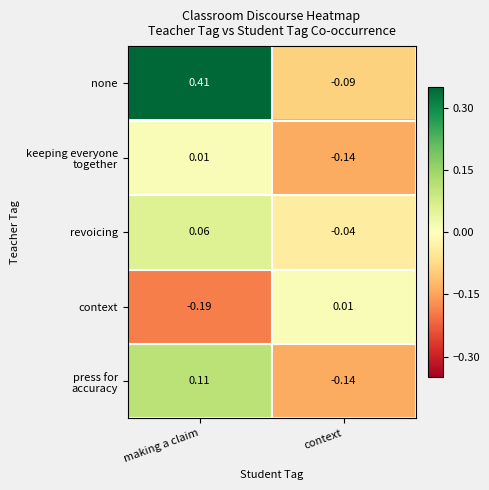

Which label corresponds to the smallest value in the chart?

making a claim